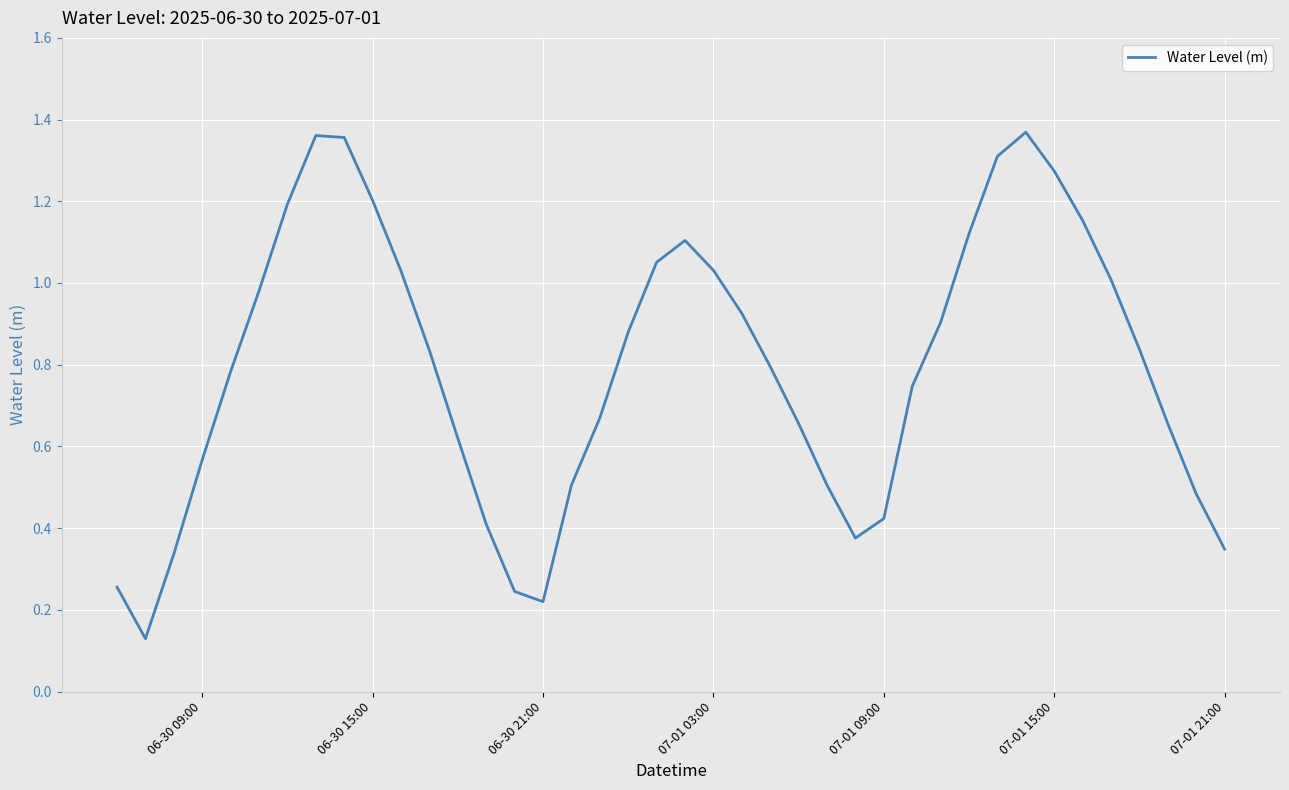

How many categories are shown in the chart?

40